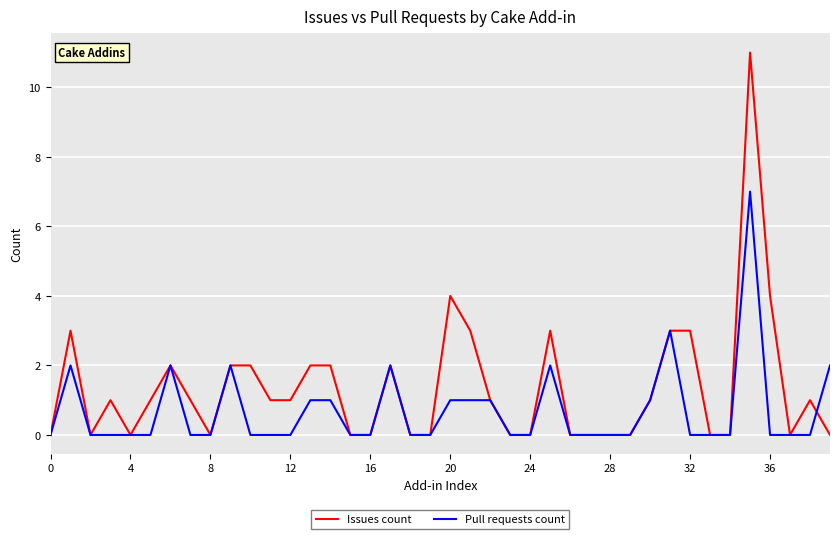

List the series in order of their overall mean, highest first.

Issues count, Pull requests count